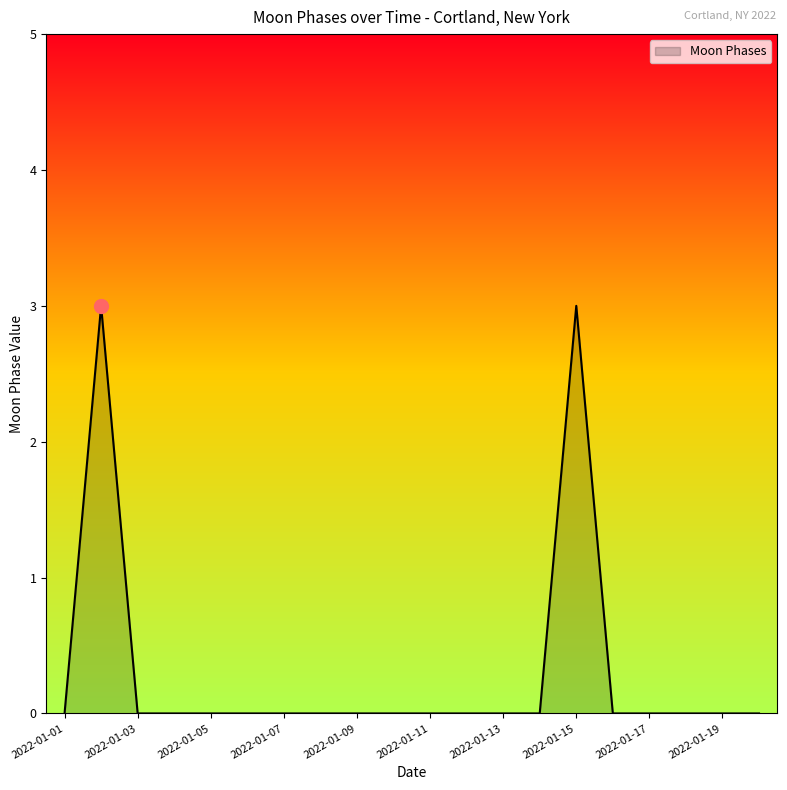

What is the maximum value shown in the chart?

3